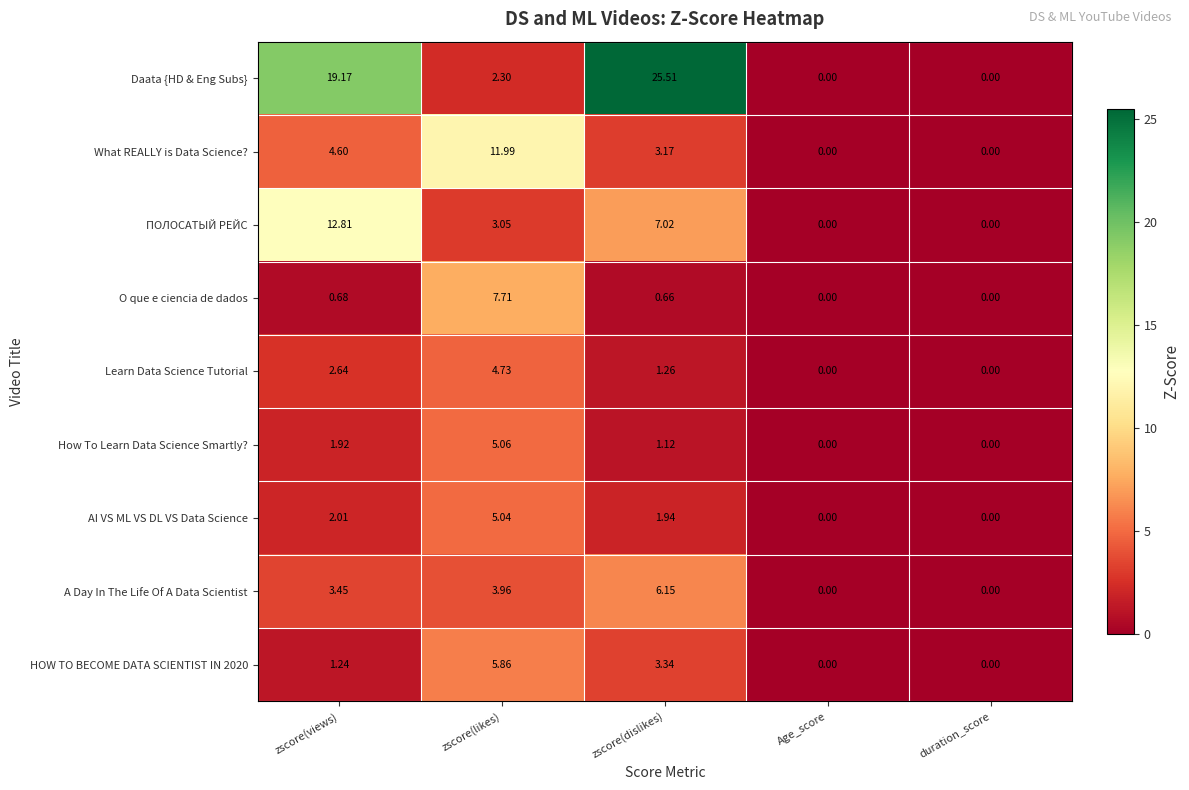

Where does the AI VS ML VS DL VS Data Science series first go above 1?

zscore(views)